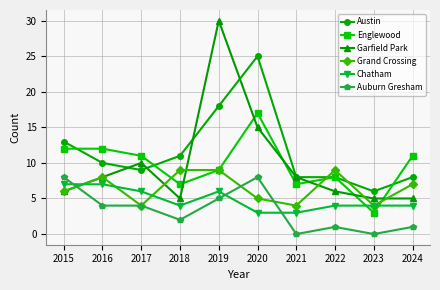

What is the approximate value of Garfield Park at 2016, to the nearest 5?

10